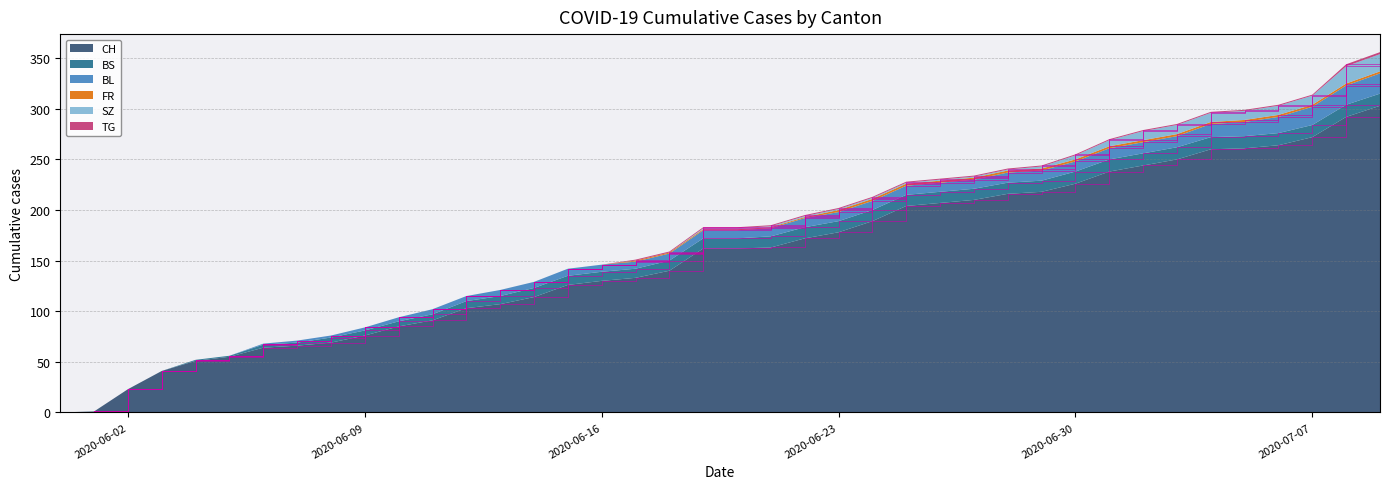

Reading left to right, what are all the values shown in this chart?

CH: 2020-05-31=0	2020-06-01=1	2020-06-02=23	2020-06-03=41	2020-06-04=51	2020-06-05=55	2020-06-06=64	2020-06-07=66	2020-06-08=69	2020-06-09=76	2020-06-10=85	2020-06-11=91	2020-06-12=103	2020-06-13=107	2020-06-14=114	2020-06-15=126	2020-06-16=130	2020-06-17=133	2020-06-18=140	2020-06-19=162	2020-06-20=162	2020-06-21=163	2020-06-22=172	2020-06-23=178	2020-06-24=189	2020-06-25=204	2020-06-26=207	2020-06-27=210	2020-06-28=216	2020-06-29=218	2020-06-30=226	2020-07-01=238	2020-07-02=244	2020-07-03=250	2020-07-04=260	2020-07-05=261	2020-07-06=264	2020-07-07=272	2020-07-08=292	2020-07-09=303
BS: 2020-05-31=0	2020-06-01=0	2020-06-02=0	2020-06-03=0	2020-06-04=1	2020-06-05=1	2020-06-06=3	2020-06-07=3	2020-06-08=5	2020-06-09=5	2020-06-10=5	2020-06-11=6	2020-06-12=7	2020-06-13=8	2020-06-14=9	2020-06-15=9	2020-06-16=9	2020-06-17=9	2020-06-18=10	2020-06-19=10	2020-06-20=10	2020-06-21=11	2020-06-22=11	2020-06-23=11	2020-06-24=11	2020-06-25=11	2020-06-26=11	2020-06-27=11	2020-06-28=11	2020-06-29=11	2020-06-30=12	2020-07-01=12	2020-07-02=12	2020-07-03=12	2020-07-04=12	2020-07-05=12	2020-07-06=12	2020-07-07=12	2020-07-08=12	2020-07-09=12
FR: 2020-05-31=0	2020-06-01=0	2020-06-02=0	2020-06-03=0	2020-06-04=0	2020-06-05=0	2020-06-06=0	2020-06-07=0	2020-06-08=0	2020-06-09=0	2020-06-10=0	2020-06-11=0	2020-06-12=0	2020-06-13=0	2020-06-14=0	2020-06-15=0	2020-06-16=0	2020-06-17=1	2020-06-18=1	2020-06-19=1	2020-06-20=1	2020-06-21=1	2020-06-22=1	2020-06-23=2	2020-06-24=2	2020-06-25=2	2020-06-26=2	2020-06-27=2	2020-06-28=2	2020-06-29=2	2020-06-30=2	2020-07-01=2	2020-07-02=2	2020-07-03=2	2020-07-04=2	2020-07-05=2	2020-07-06=2	2020-07-07=2	2020-07-08=2	2020-07-09=2
BL: 2020-05-31=0	2020-06-01=0	2020-06-02=0	2020-06-03=0	2020-06-04=0	2020-06-05=0	2020-06-06=1	2020-06-07=2	2020-06-08=2	2020-06-09=3	2020-06-10=4	2020-06-11=5	2020-06-12=5	2020-06-13=6	2020-06-14=6	2020-06-15=7	2020-06-16=7	2020-06-17=7	2020-06-18=7	2020-06-19=8	2020-06-20=8	2020-06-21=8	2020-06-22=9	2020-06-23=9	2020-06-24=9	2020-06-25=9	2020-06-26=9	2020-06-27=9	2020-06-28=10	2020-06-29=10	2020-06-30=10	2020-07-01=11	2020-07-02=11	2020-07-03=11	2020-07-04=13	2020-07-05=14	2020-07-06=16	2020-07-07=18	2020-07-08=19	2020-07-09=20
SZ: 2020-05-31=0	2020-06-01=0	2020-06-02=0	2020-06-03=0	2020-06-04=0	2020-06-05=0	2020-06-06=0	2020-06-07=0	2020-06-08=0	2020-06-09=0	2020-06-10=0	2020-06-11=0	2020-06-12=0	2020-06-13=0	2020-06-14=0	2020-06-15=0	2020-06-16=0	2020-06-17=0	2020-06-18=0	2020-06-19=1	2020-06-20=1	2020-06-21=1	2020-06-22=1	2020-06-23=1	2020-06-24=1	2020-06-25=1	2020-06-26=1	2020-06-27=1	2020-06-28=1	2020-06-29=2	2020-06-30=4	2020-07-01=6	2020-07-02=9	2020-07-03=9	2020-07-04=9	2020-07-05=9	2020-07-06=9	2020-07-07=9	2020-07-08=17	2020-07-09=17
TG: 2020-05-31=0	2020-06-01=0	2020-06-02=0	2020-06-03=0	2020-06-04=0	2020-06-05=0	2020-06-06=0	2020-06-07=0	2020-06-08=0	2020-06-09=0	2020-06-10=0	2020-06-11=0	2020-06-12=0	2020-06-13=0	2020-06-14=0	2020-06-15=0	2020-06-16=0	2020-06-17=1	2020-06-18=1	2020-06-19=1	2020-06-20=1	2020-06-21=1	2020-06-22=1	2020-06-23=1	2020-06-24=1	2020-06-25=1	2020-06-26=1	2020-06-27=1	2020-06-28=1	2020-06-29=1	2020-06-30=1	2020-07-01=1	2020-07-02=1	2020-07-03=1	2020-07-04=1	2020-07-05=1	2020-07-06=1	2020-07-07=1	2020-07-08=2	2020-07-09=2